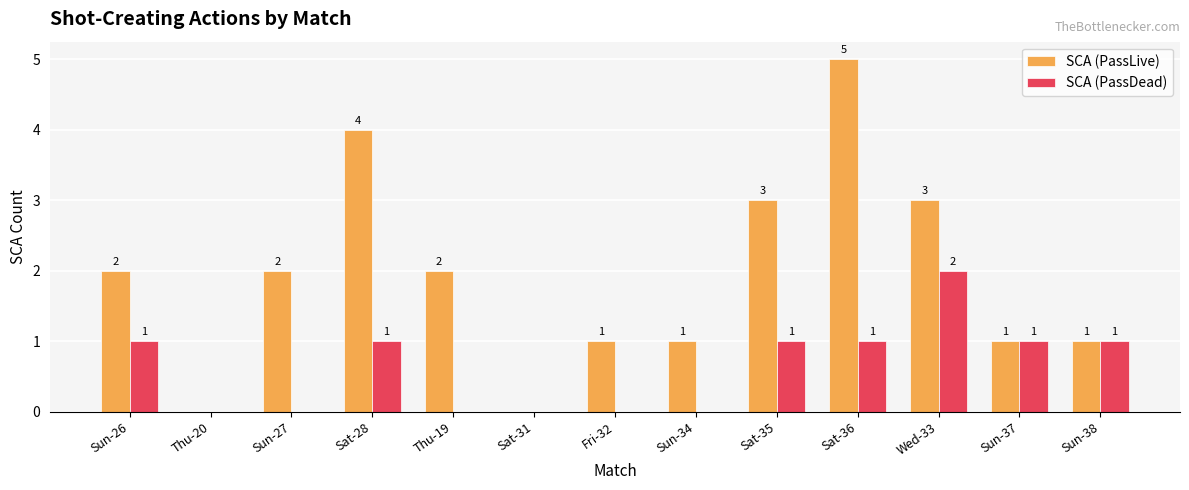

Is it true that SCA (PassDead) equals -1 at Sun-27?

False